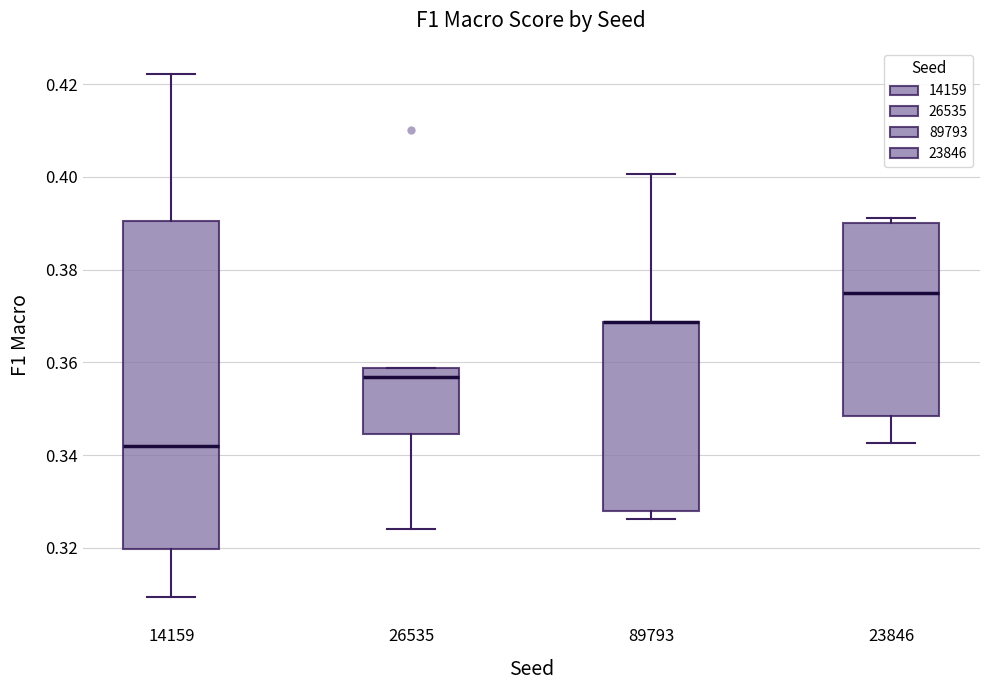

Reading left to right, read every box against the y-axis: the position of its median line, the range the box covers, and the ends of its whiskers. The values are not printed on the chart, so give them approximately, as read against the axis.

14159: median 0.342, box 0.320 to 0.390, whiskers 0.310 to 0.422
26535: median 0.356, box 0.344 to 0.358, whiskers 0.324 to 0.358
89793: median 0.368 (drawn on the box's upper edge), box 0.328 to 0.368, whiskers 0.326 to 0.400
23846: median 0.374, box 0.348 to 0.390, whiskers 0.342 to 0.392